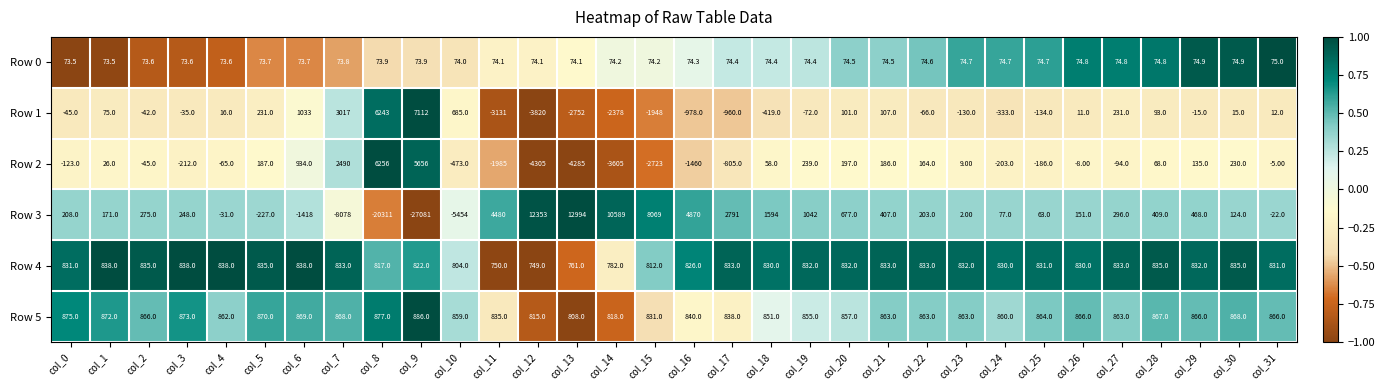

What is the total value across all series at col_21?

2470.5